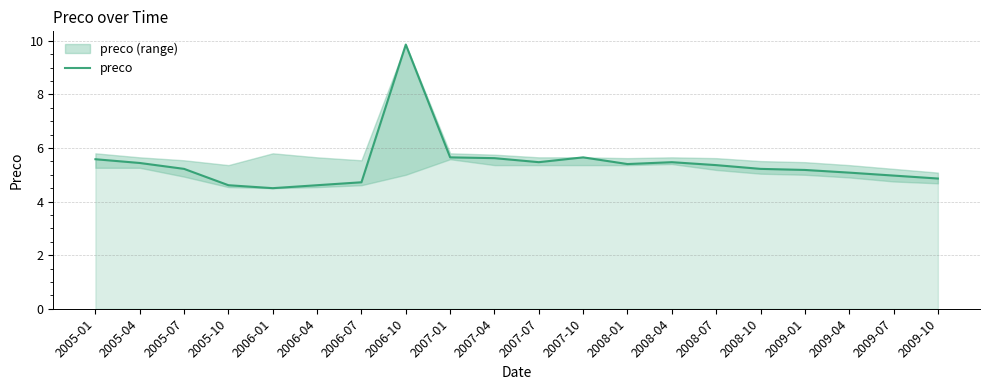

What is the label of the 7th point from the right?

2008-04